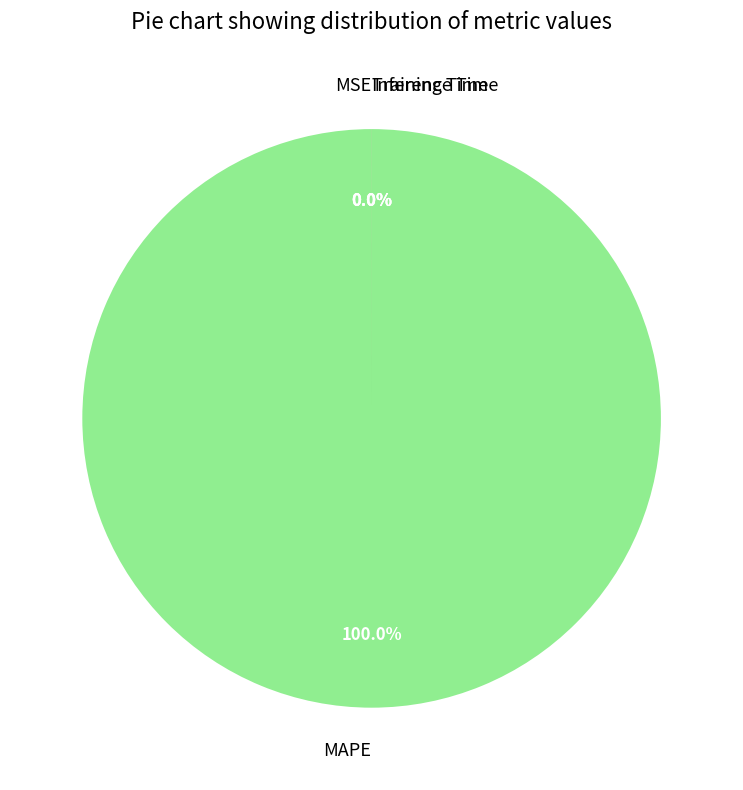

Combined, do MAPE and Inference Time account for over 50%?

Yes